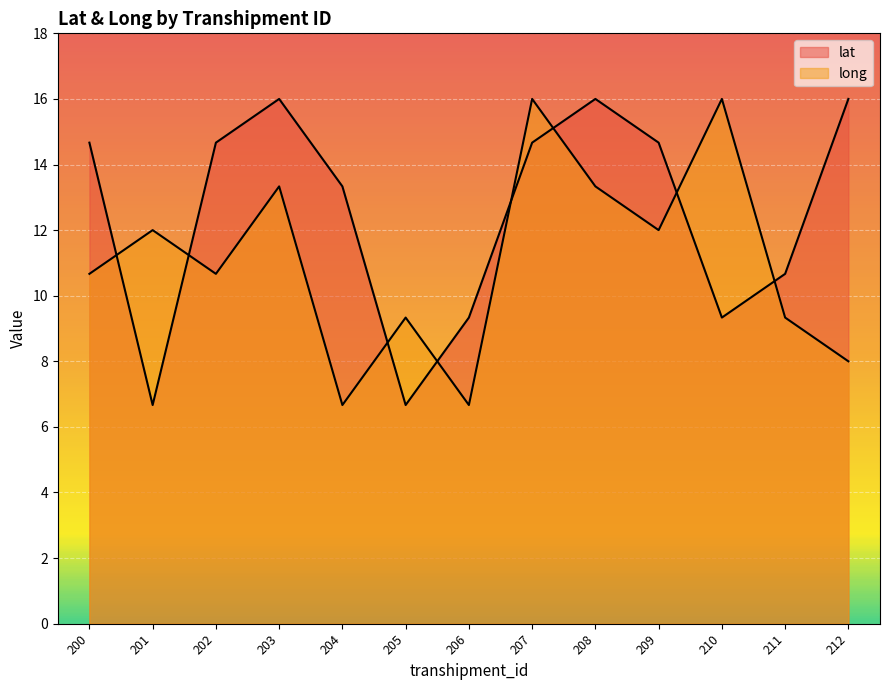

The long series shows 7.0 at 207. True or false?

False